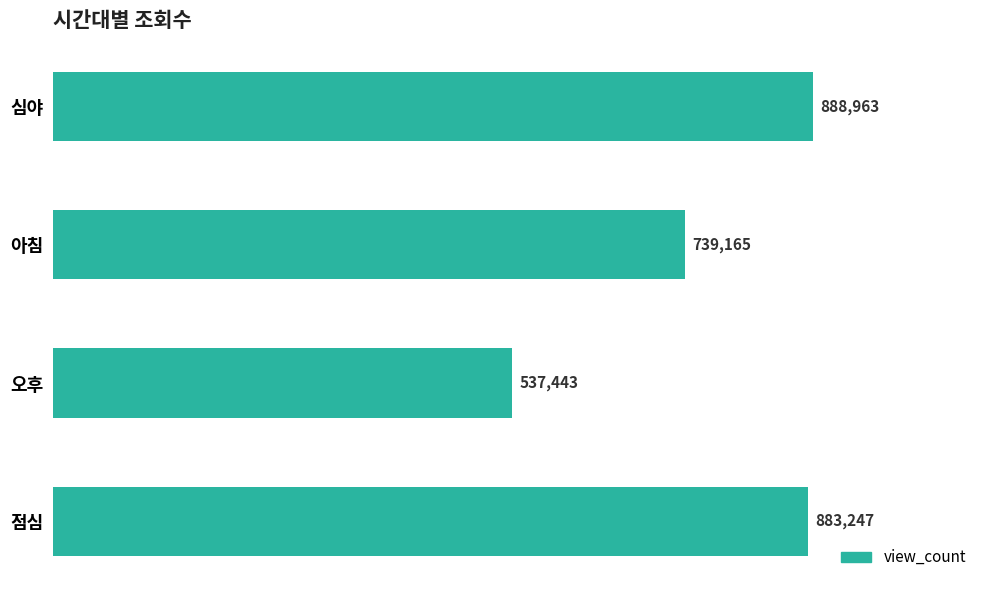

Are the bars horizontal?

Yes